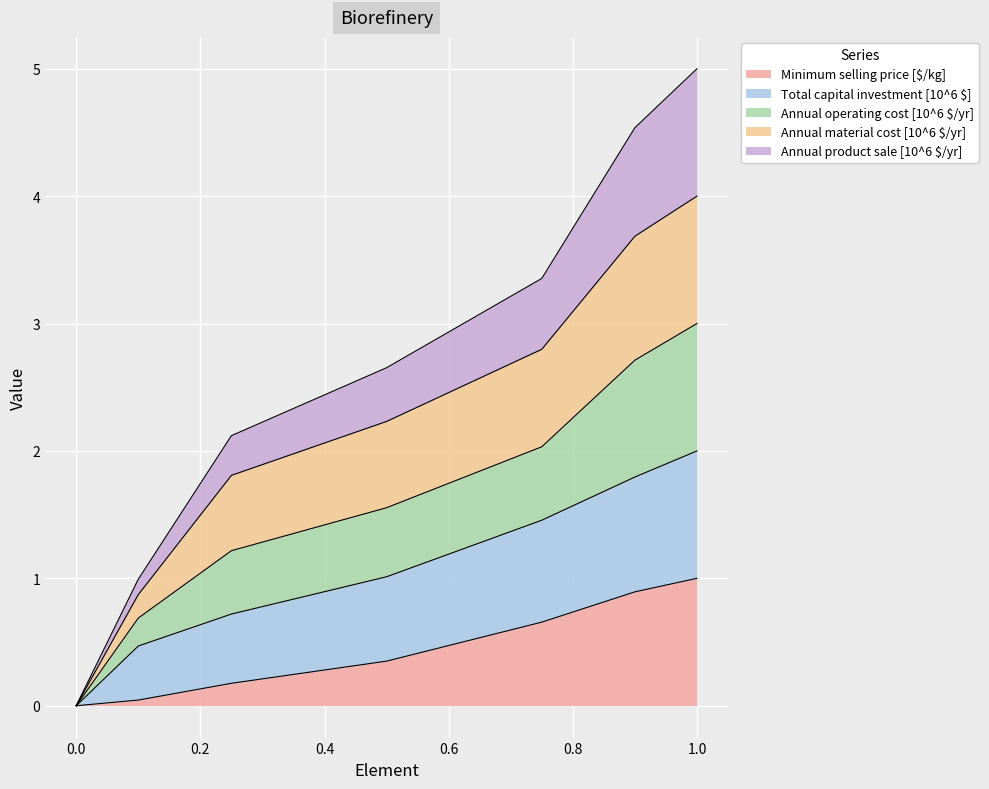

At which category is the sum across all series the highest?

1.0